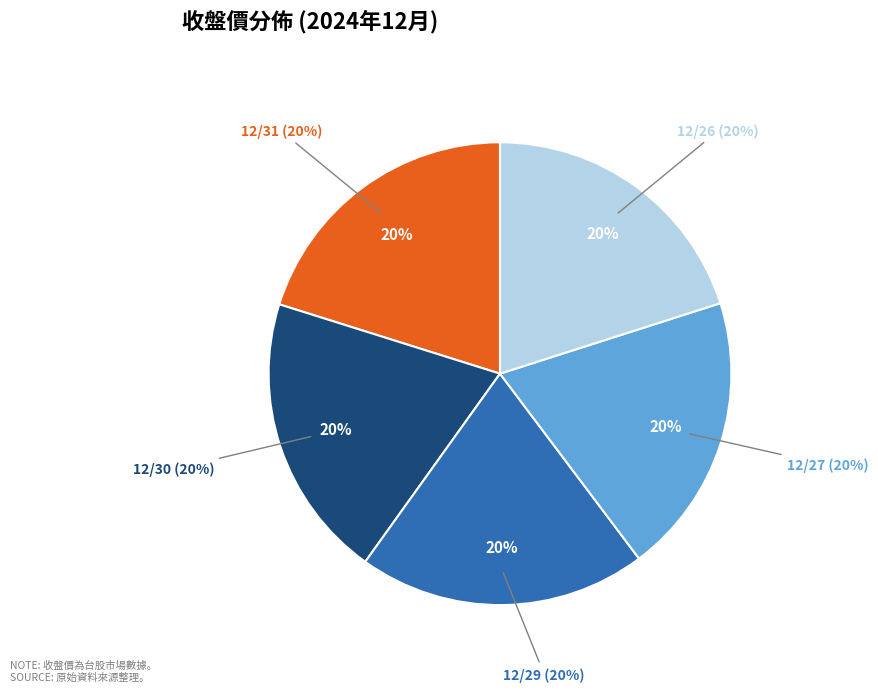

To the nearest percent, what percentage of the pie is 12/31?

20%